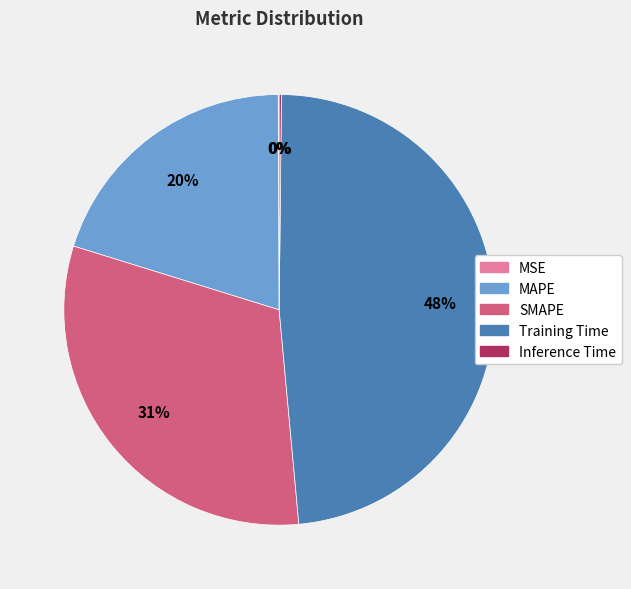

True or false: Training Time accounts for 38% of the total.

False